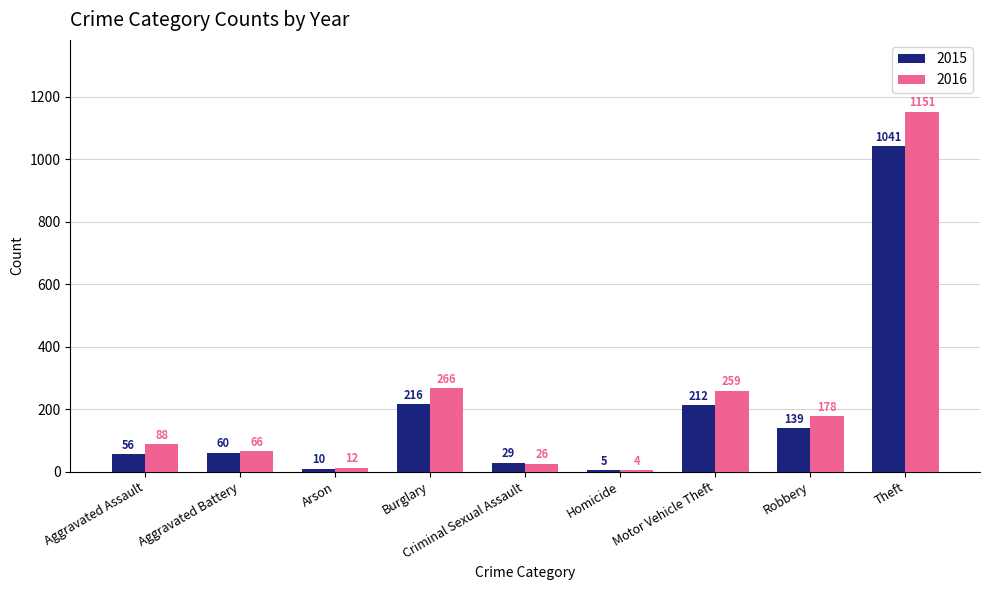

The value of 2016 at Criminal Sexual Assault is 26. True or false?

True